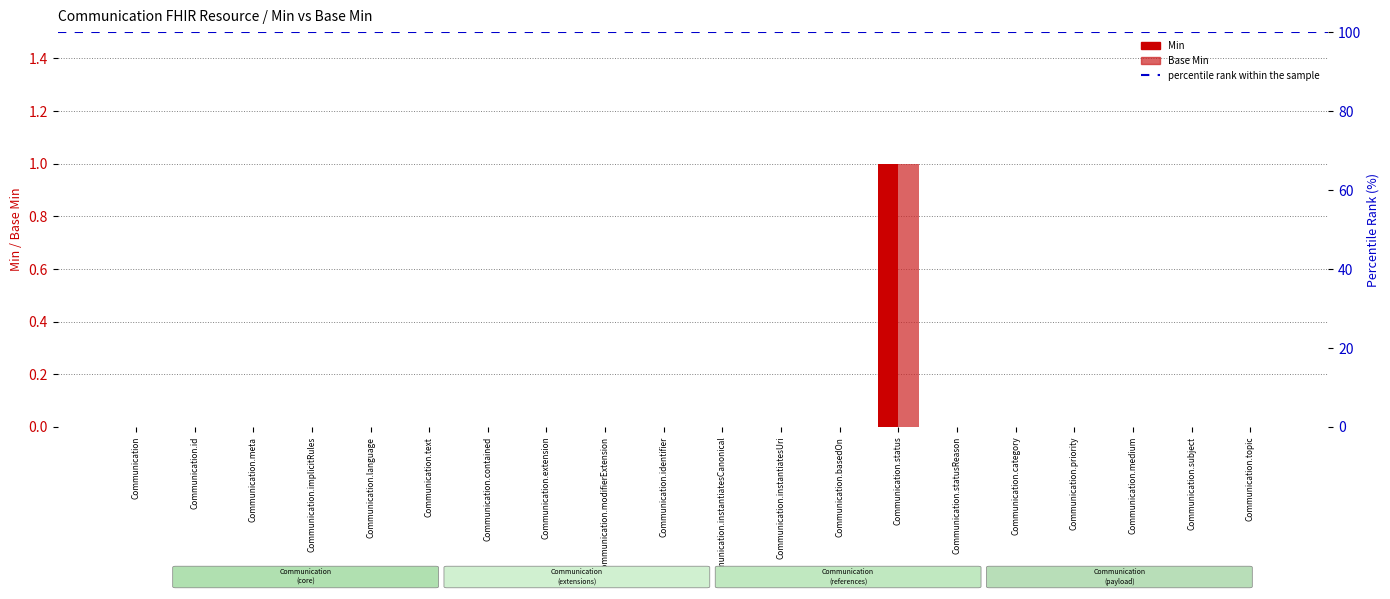

True or false: Min has a value of 0 at Communication.topic.

False